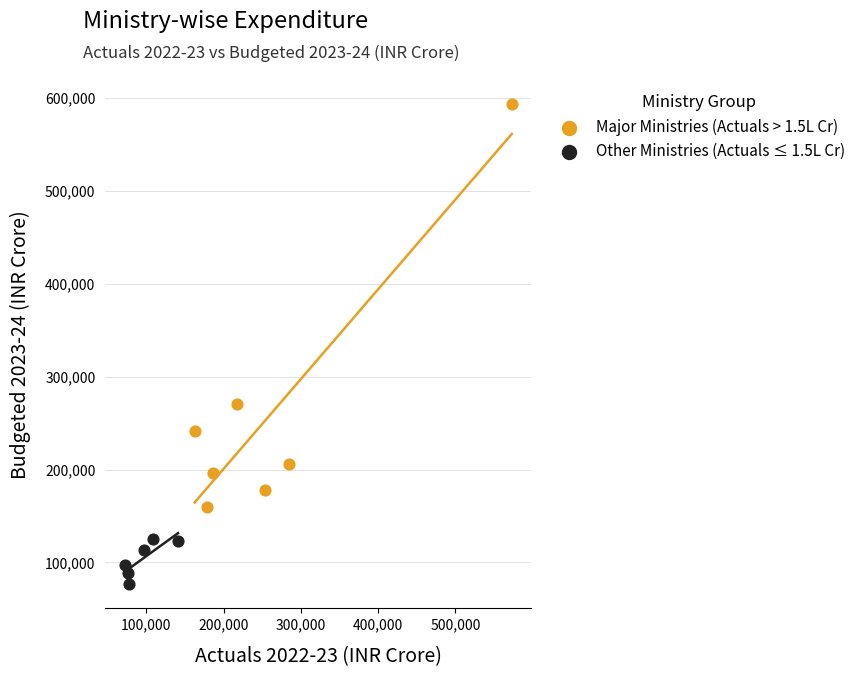

Which series contains the highest Y value?

Major Ministries (Actuals > 1.5L Cr)